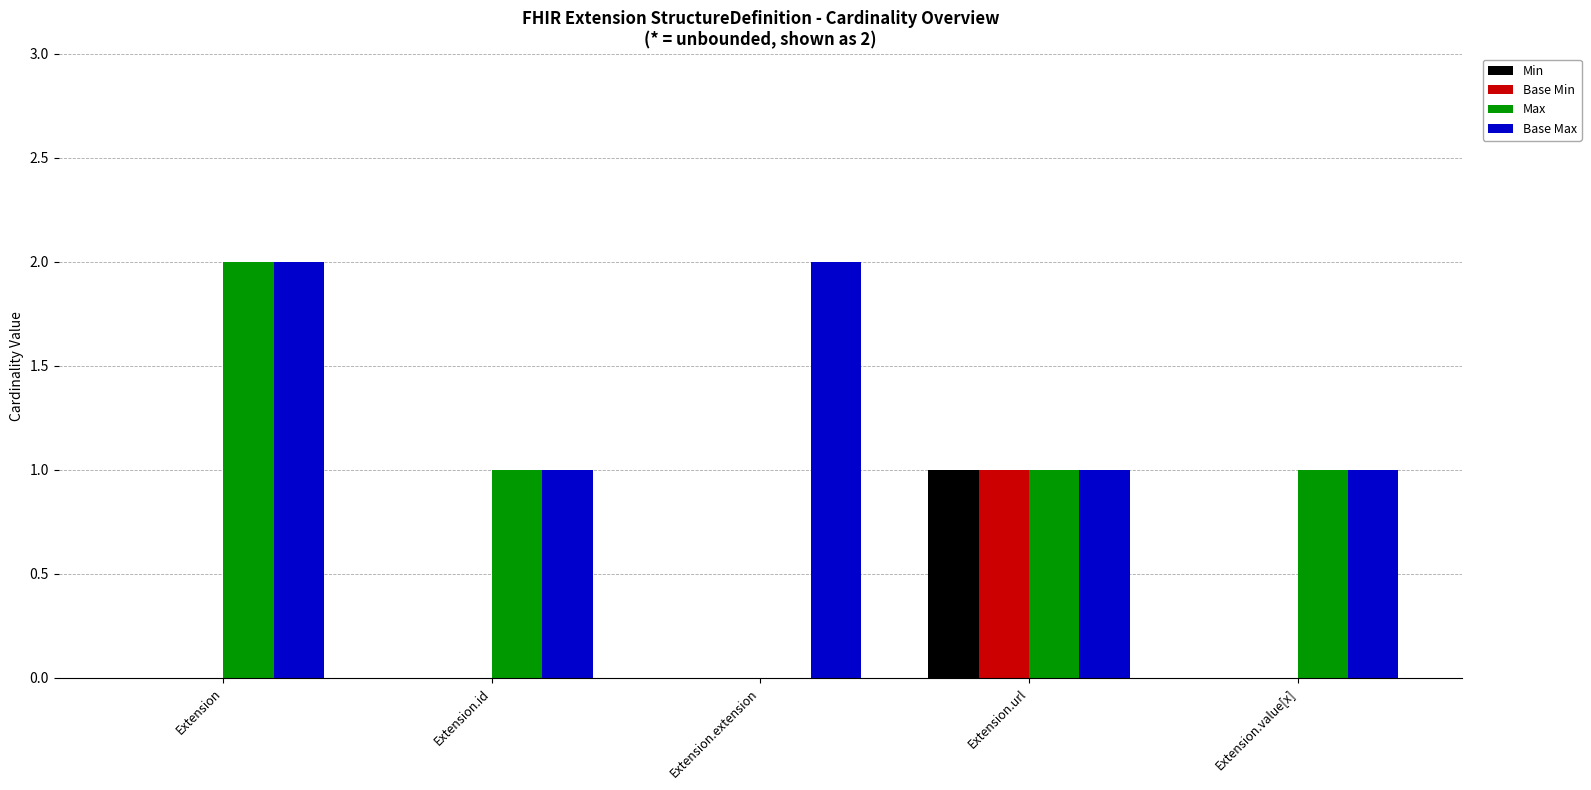

What are all the series names shown in the legend?

Min, Base Min, Max, Base Max